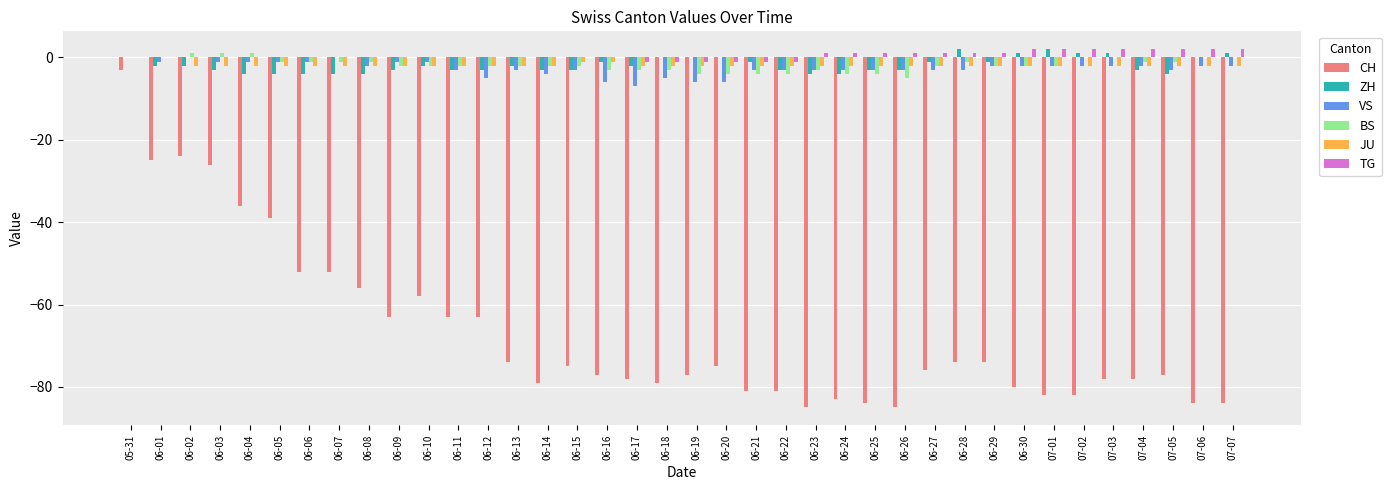

Count the number of data series in this chart.

6